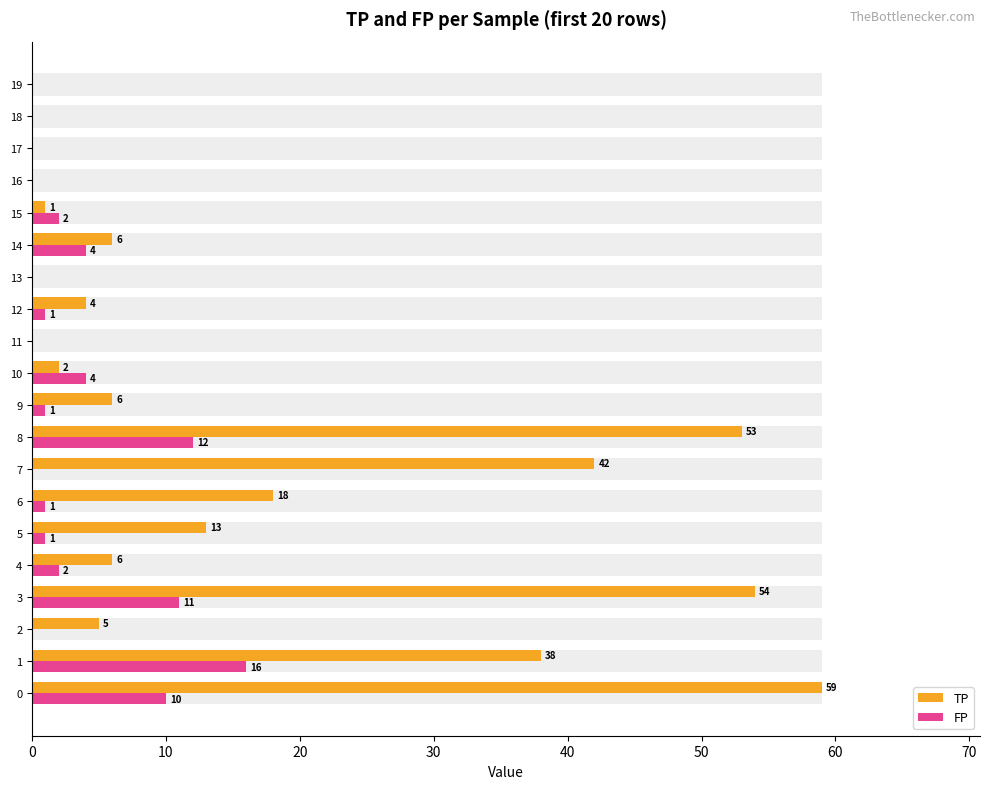

What is the label of the 19th bar from the left?

18